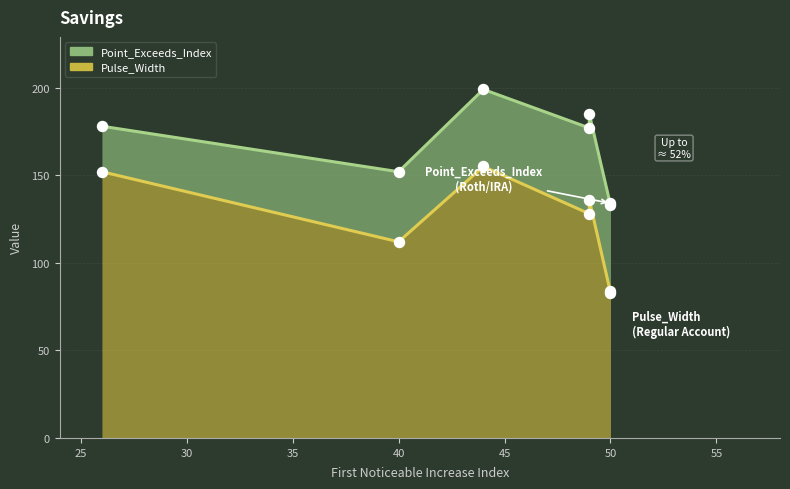

Which series has the largest Y range (max minus min)?

Pulse_Width